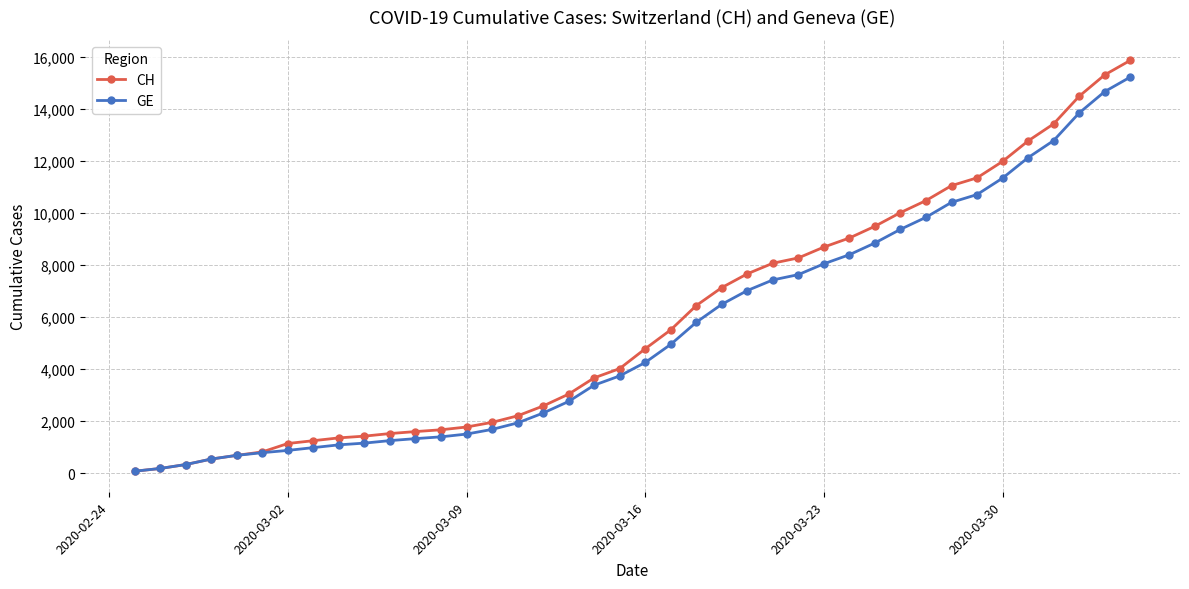

What is the maximum value shown in the chart?

15850